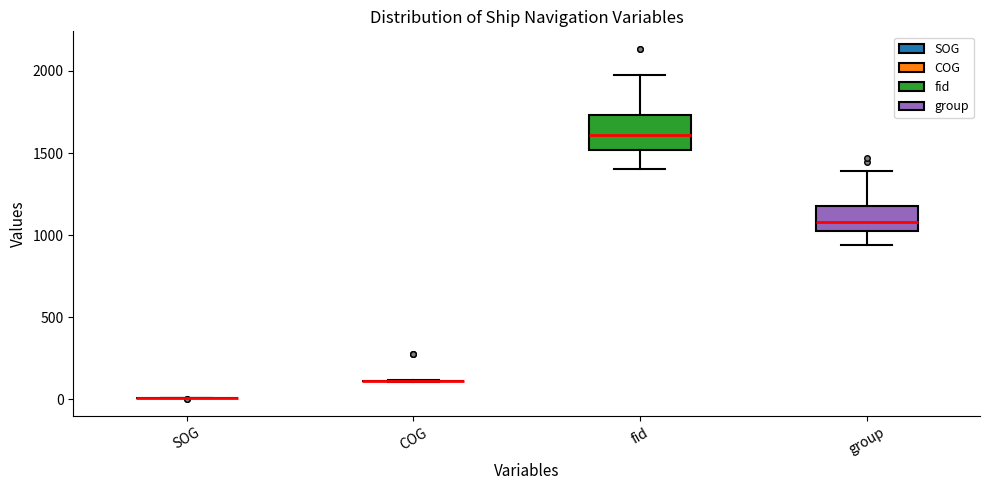

Where does the upper whisker of the box for group end on the y-axis? The values are not printed on the chart, so give them approximately, as read against the axis.

1400